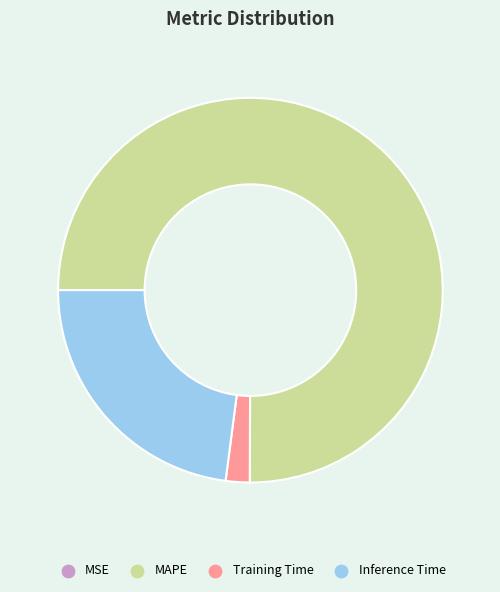

Does any single category account for the majority?

Yes